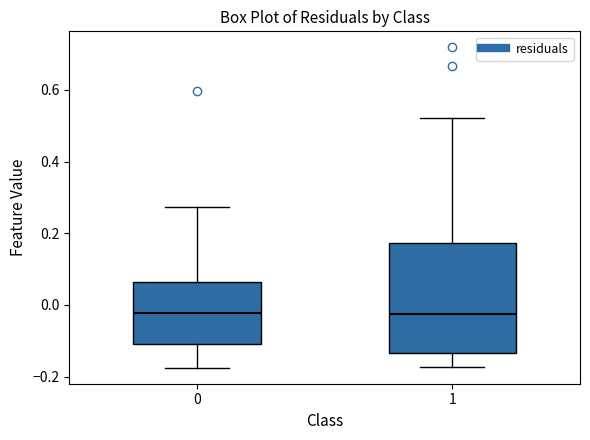

Reading left to right, read every box against the y-axis: the position of its median line, the range the box covers, and the ends of its whiskers. The values are not printed on the chart, so give them approximately, as read against the axis.

0: median -0.02, box -0.10 to 0.06, whiskers -0.18 to 0.28
1: median -0.02, box -0.14 to 0.18, whiskers -0.18 to 0.52